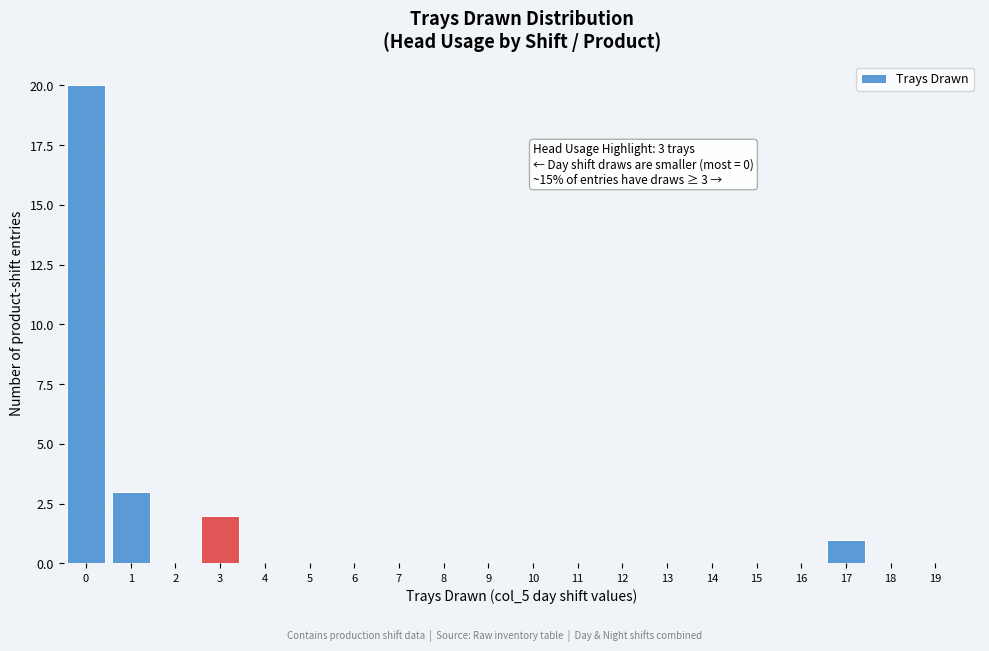

Over which range of the x-axis is the bar tallest?

-0.5 to 0.5